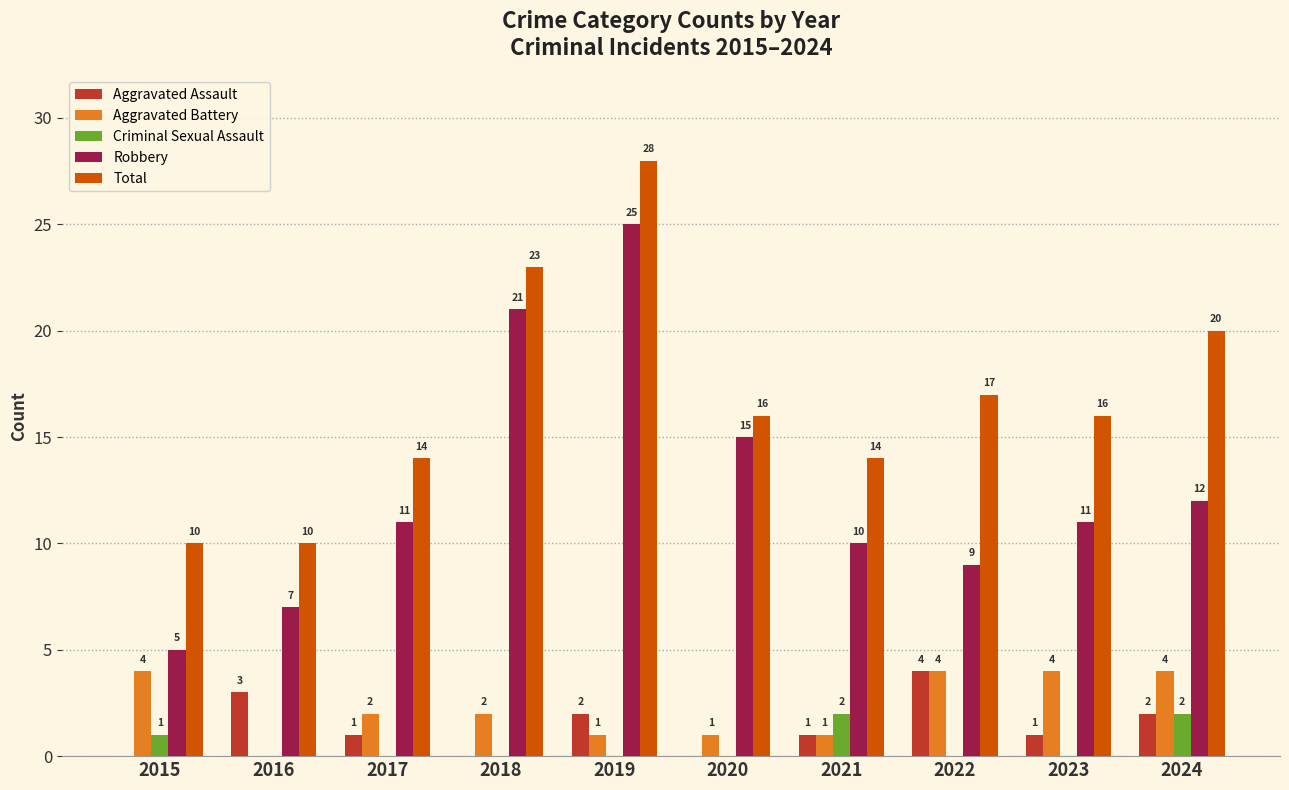

At which label does Total reach its peak?

2019